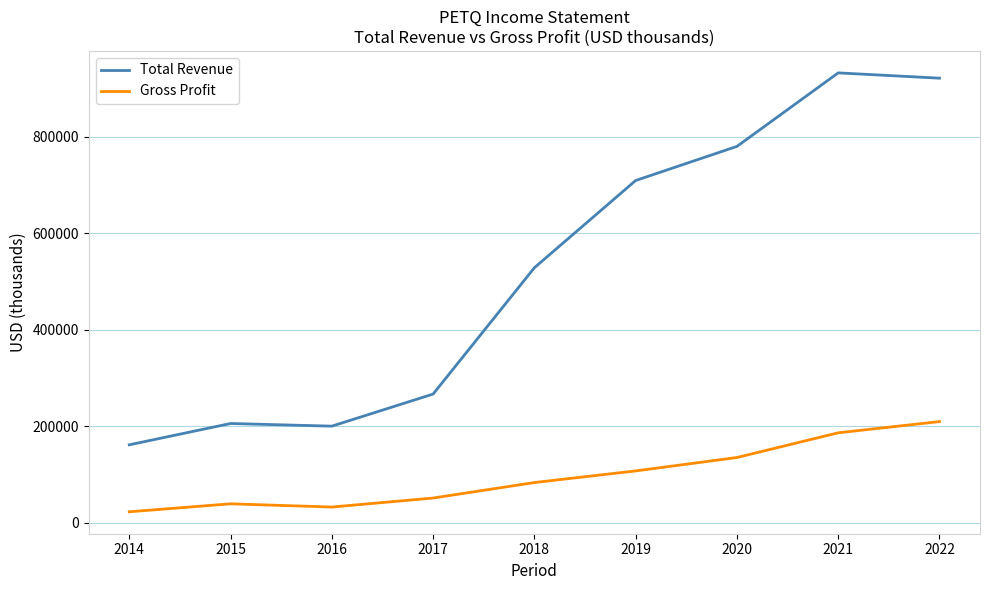

What is the average value of the Gross Profit series?

96400